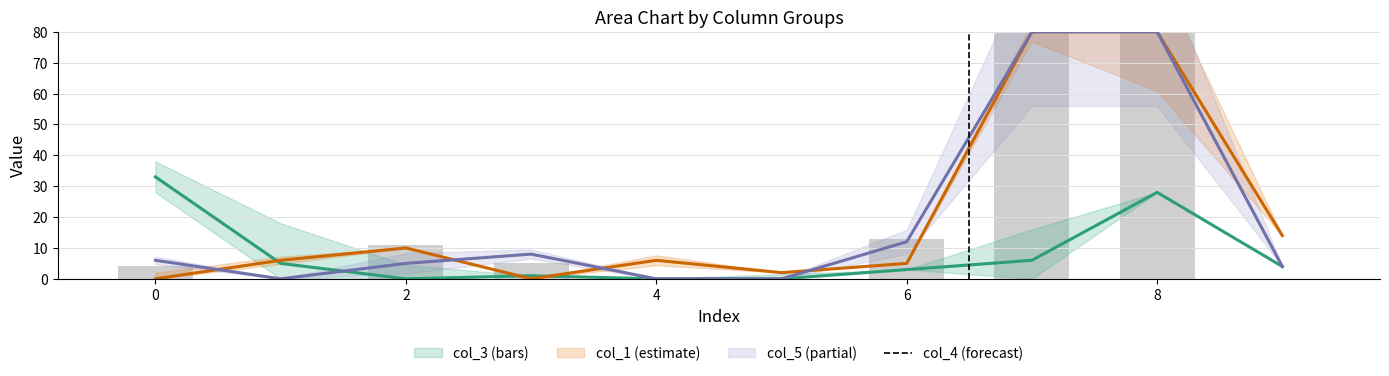

Reading left to right, what are all the values shown in this chart?

4	0	11	5	0	0	13	80	80	0